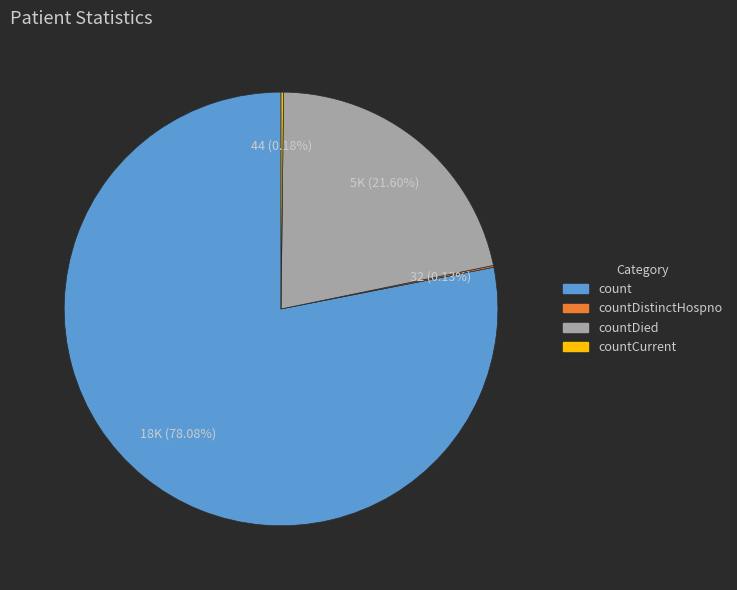

Is there any slice that represents more than half of the pie?

Yes